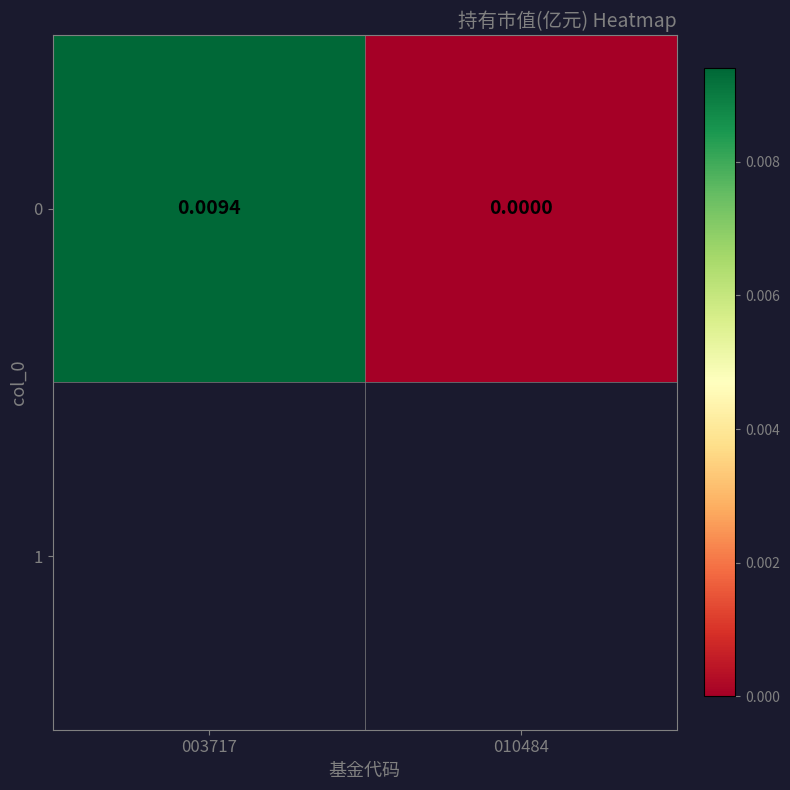

Between 010484 and 003717, which is larger?

003717